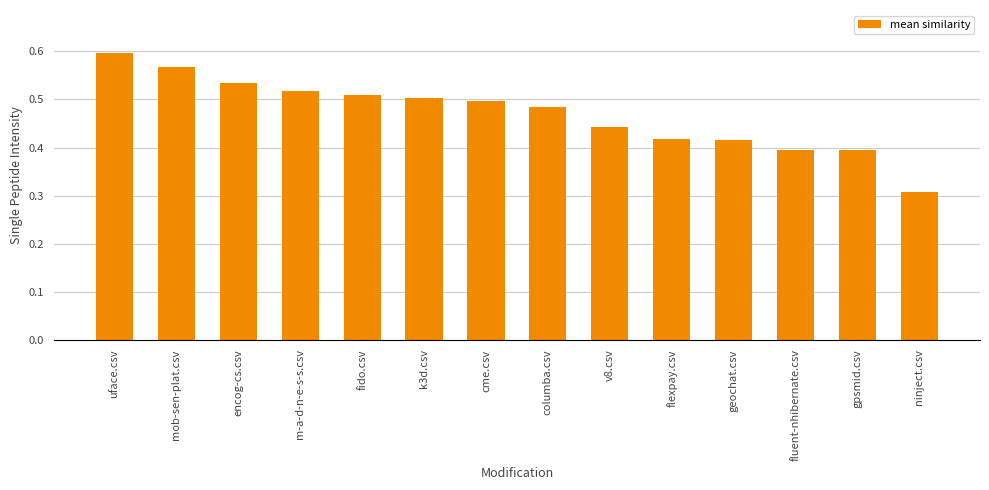

Count the values in the range 0 to 1.

14